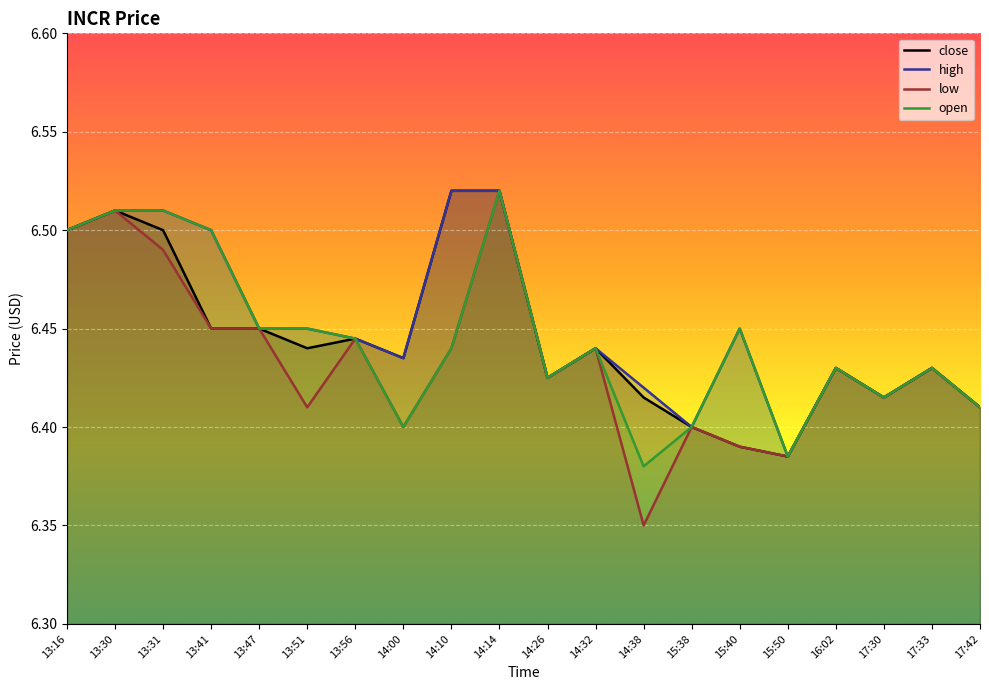

Reading right to left, extract all data points from this chart.

close: 17:42=6.4	17:33=6.4	17:30=6.4	16:02=6.4	15:50=6.4	15:40=6.4	15:38=6.4	14:38=6.4	14:32=6.4	14:26=6.4	14:14=6.5	14:10=6.5	14:00=6.4	13:56=6.4	13:51=6.4	13:47=6.5	13:41=6.5	13:31=6.5	13:30=6.5	13:16=6.5
high: 17:42=6.4	17:33=6.4	17:30=6.4	16:02=6.4	15:50=6.4	15:40=6.5	15:38=6.4	14:38=6.4	14:32=6.4	14:26=6.4	14:14=6.5	14:10=6.5	14:00=6.4	13:56=6.4	13:51=6.5	13:47=6.5	13:41=6.5	13:31=6.5	13:30=6.5	13:16=6.5
low: 17:42=6.4	17:33=6.4	17:30=6.4	16:02=6.4	15:50=6.4	15:40=6.4	15:38=6.4	14:38=6.3	14:32=6.4	14:26=6.4	14:14=6.5	14:10=6.4	14:00=6.4	13:56=6.4	13:51=6.4	13:47=6.5	13:41=6.5	13:31=6.5	13:30=6.5	13:16=6.5
open: 17:42=6.4	17:33=6.4	17:30=6.4	16:02=6.4	15:50=6.4	15:40=6.5	15:38=6.4	14:38=6.4	14:32=6.4	14:26=6.4	14:14=6.5	14:10=6.4	14:00=6.4	13:56=6.4	13:51=6.5	13:47=6.5	13:41=6.5	13:31=6.5	13:30=6.5	13:16=6.5